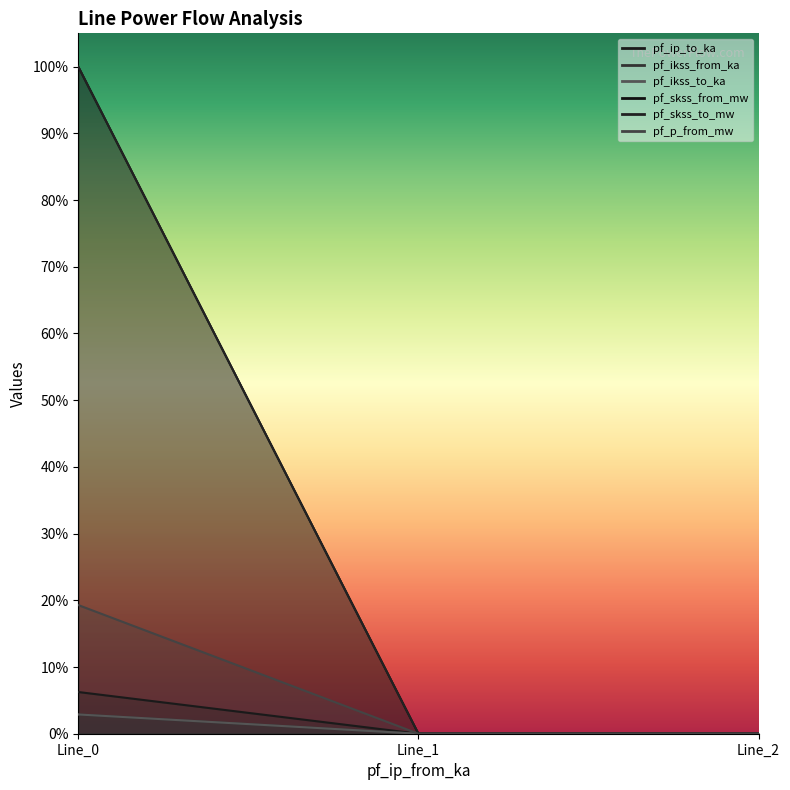

Which label corresponds to the smallest value in the chart?

Line_1